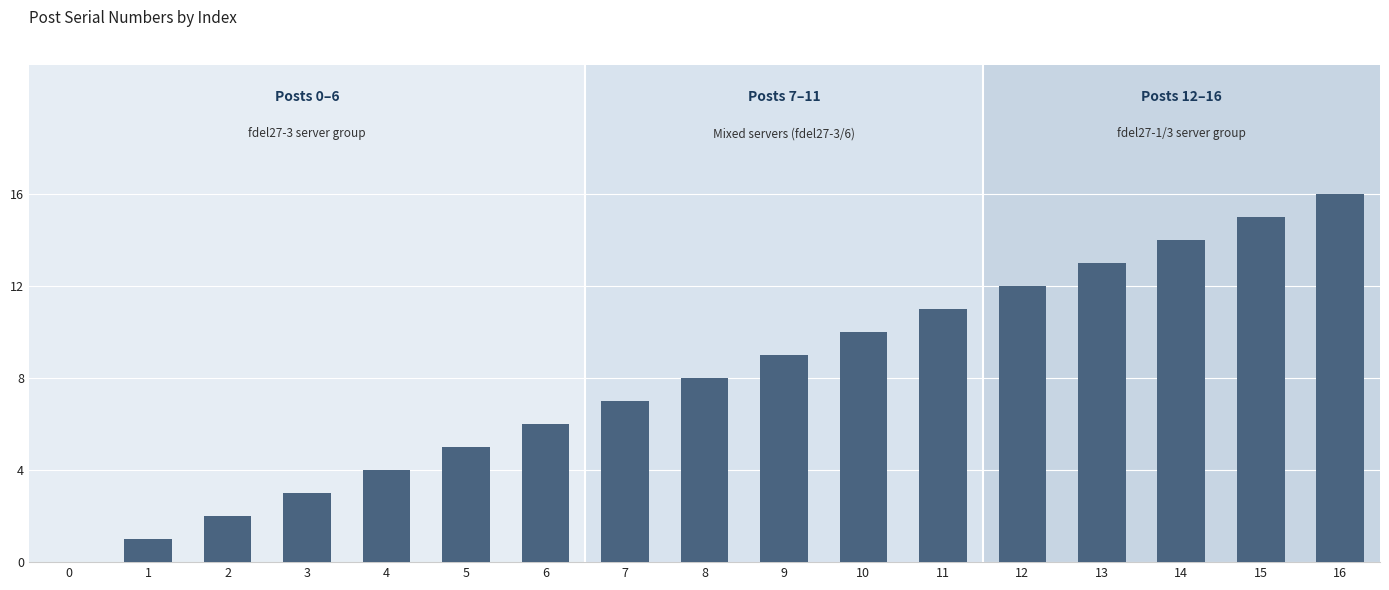

Reading left to right, list all the values displayed in this chart.

0	1	2	3	4	5	6	7	8	9	10	11	12	13	14	15	16